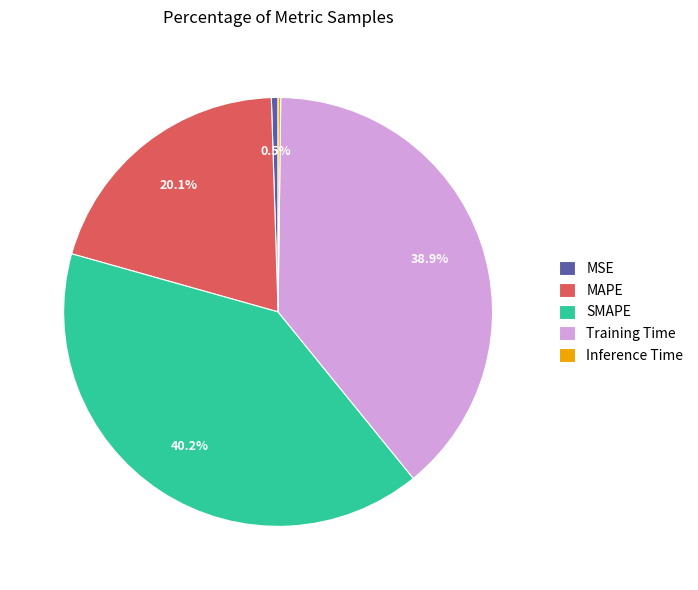

Which category has the biggest portion of the pie?

SMAPE